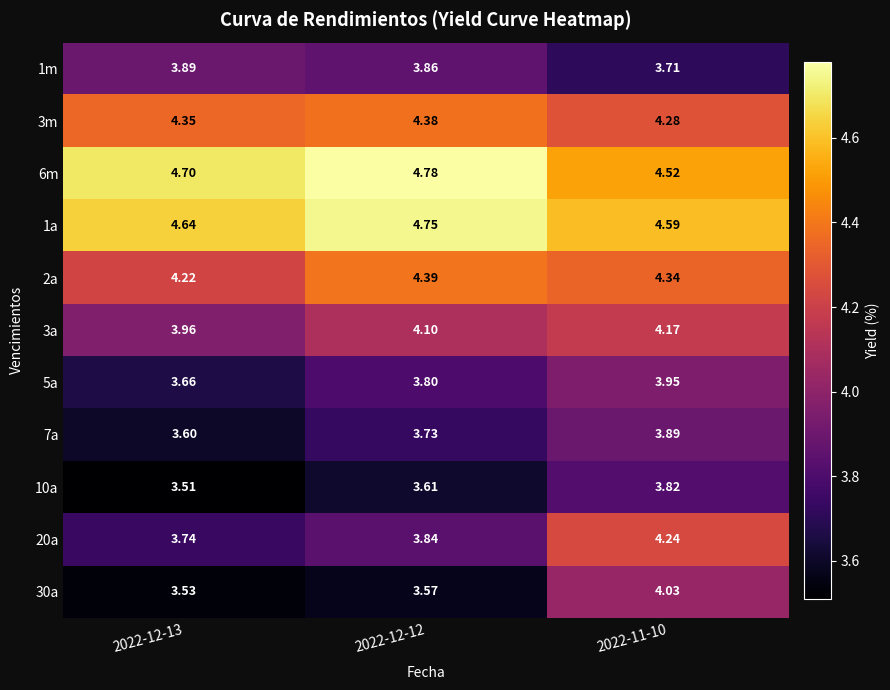

What is the greatest value displayed?

4.8